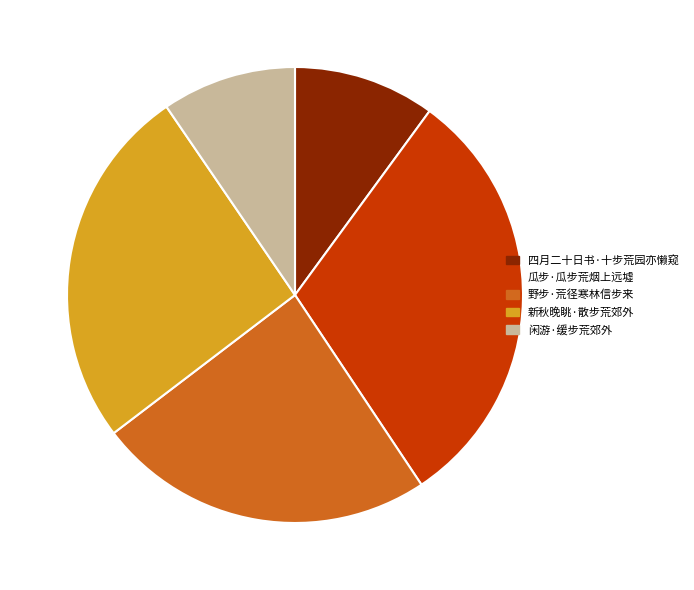

True or false: 闲游·缓步荒郊外 accounts for 19% of the total.

False